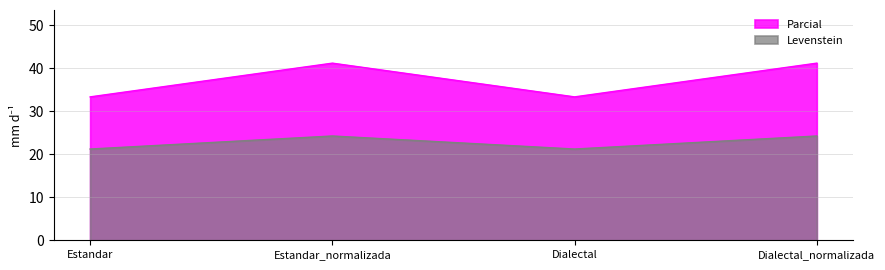

At which category is the sum across all series the highest?

Estandar_normalizada